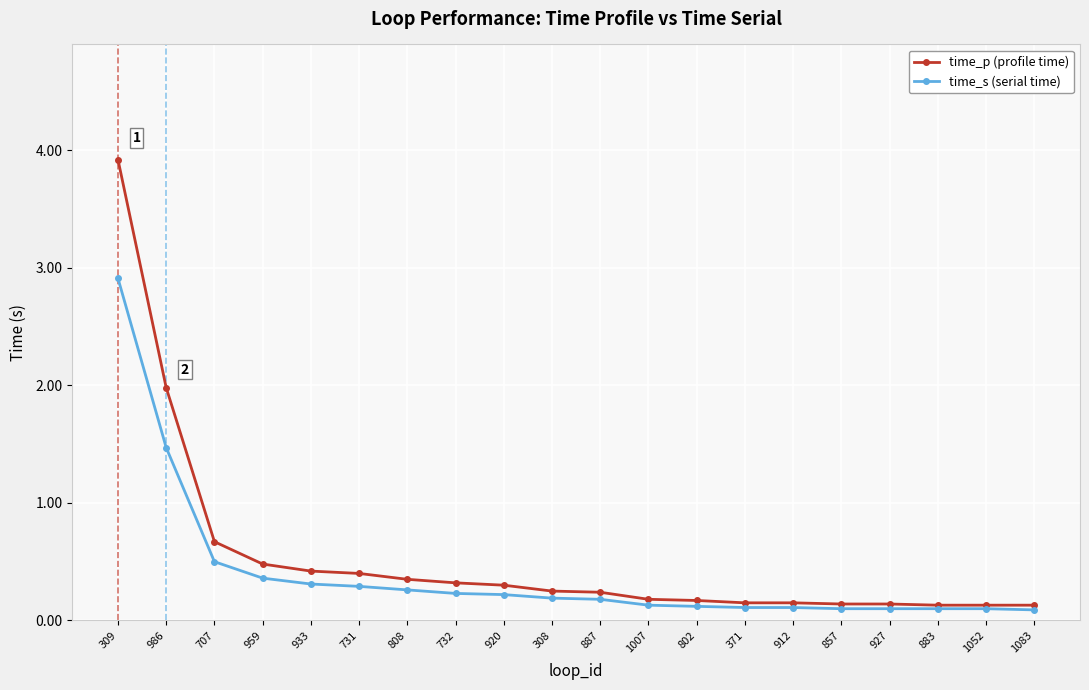

At which category is the sum across all series the highest?

309